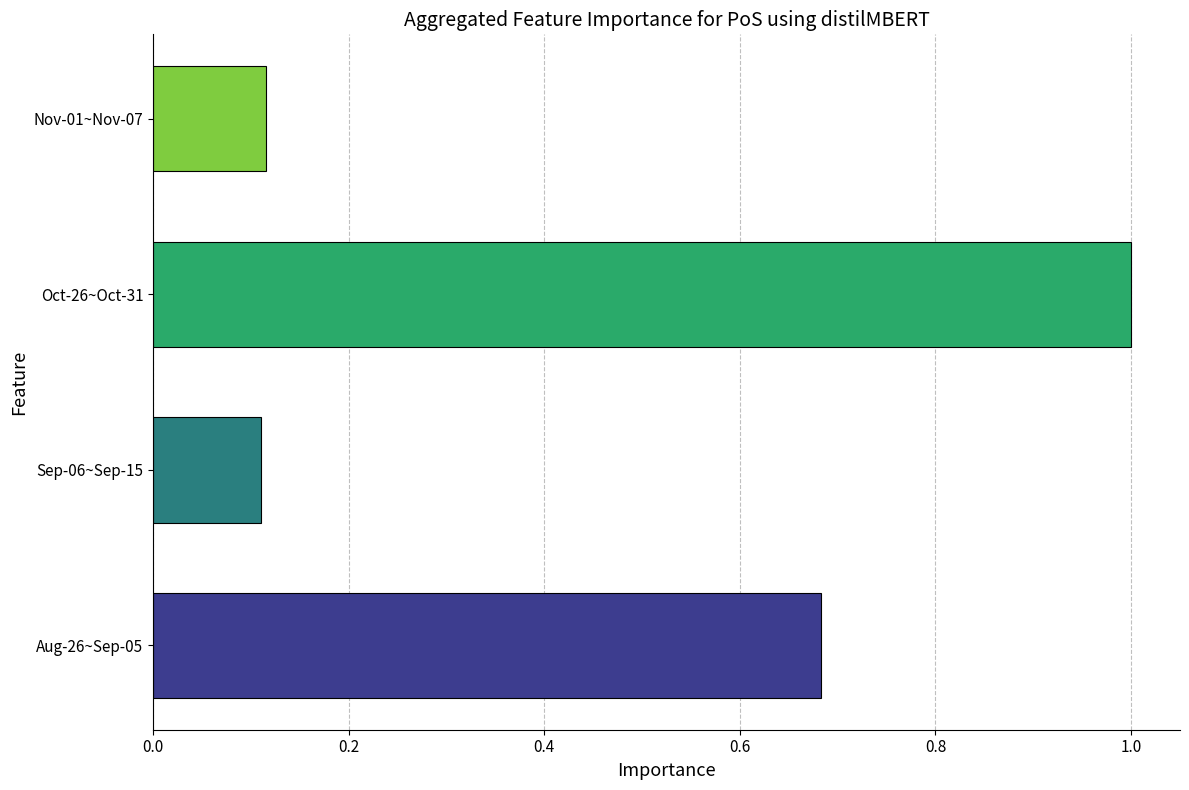

The value at Aug-26~Sep-05 is 1.2. True or false?

False